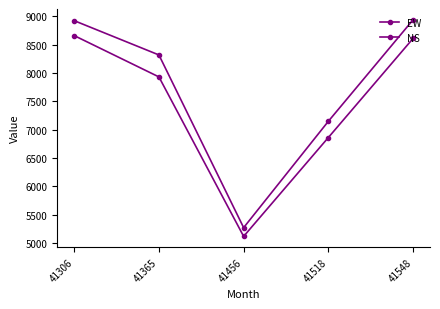

The NS series shows 8936 at 41548. True or false?

True